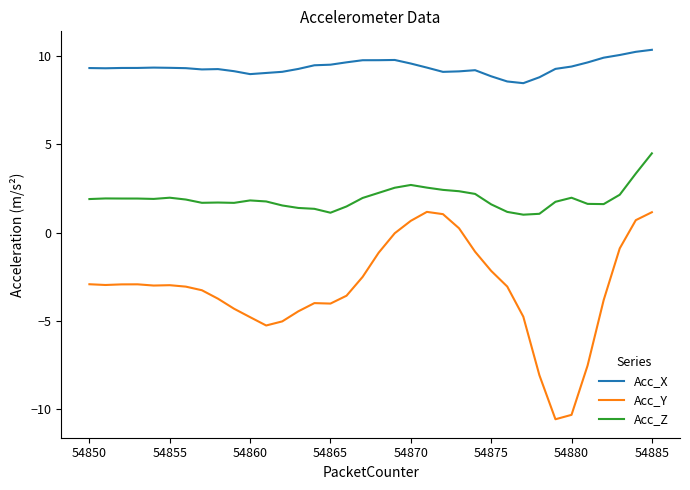

What is the difference between the maximum and minimum values in the Acc_Y series?

11.7